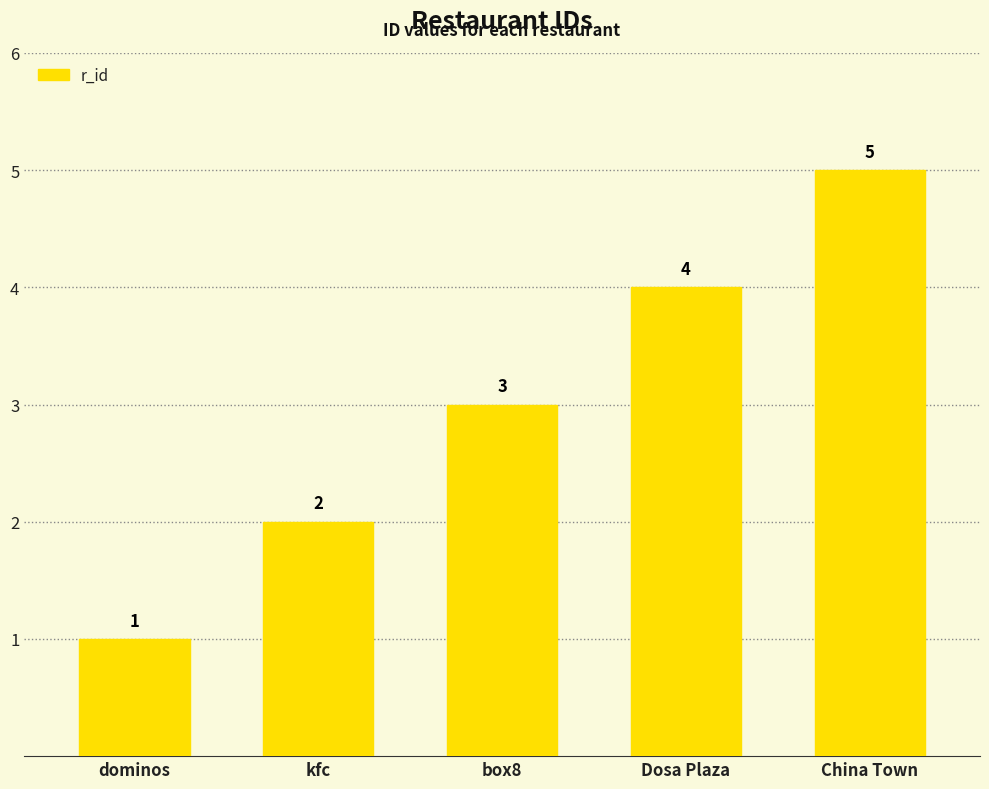

How many distinct data groups are displayed?

1